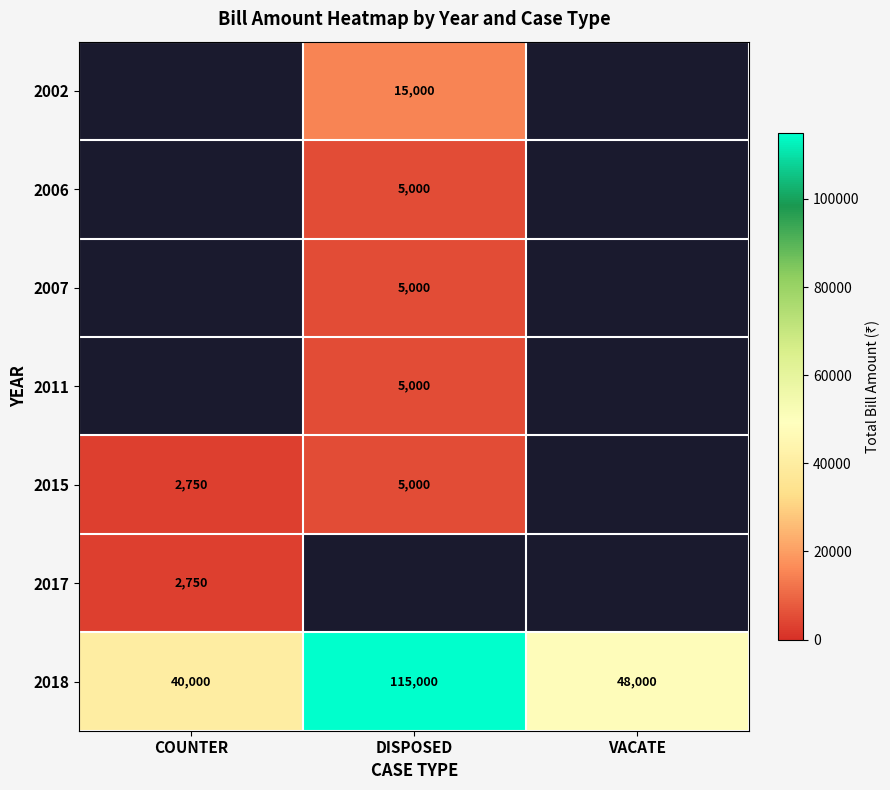

What is the difference between the highest and lowest values at DISPOSED?

110000.0